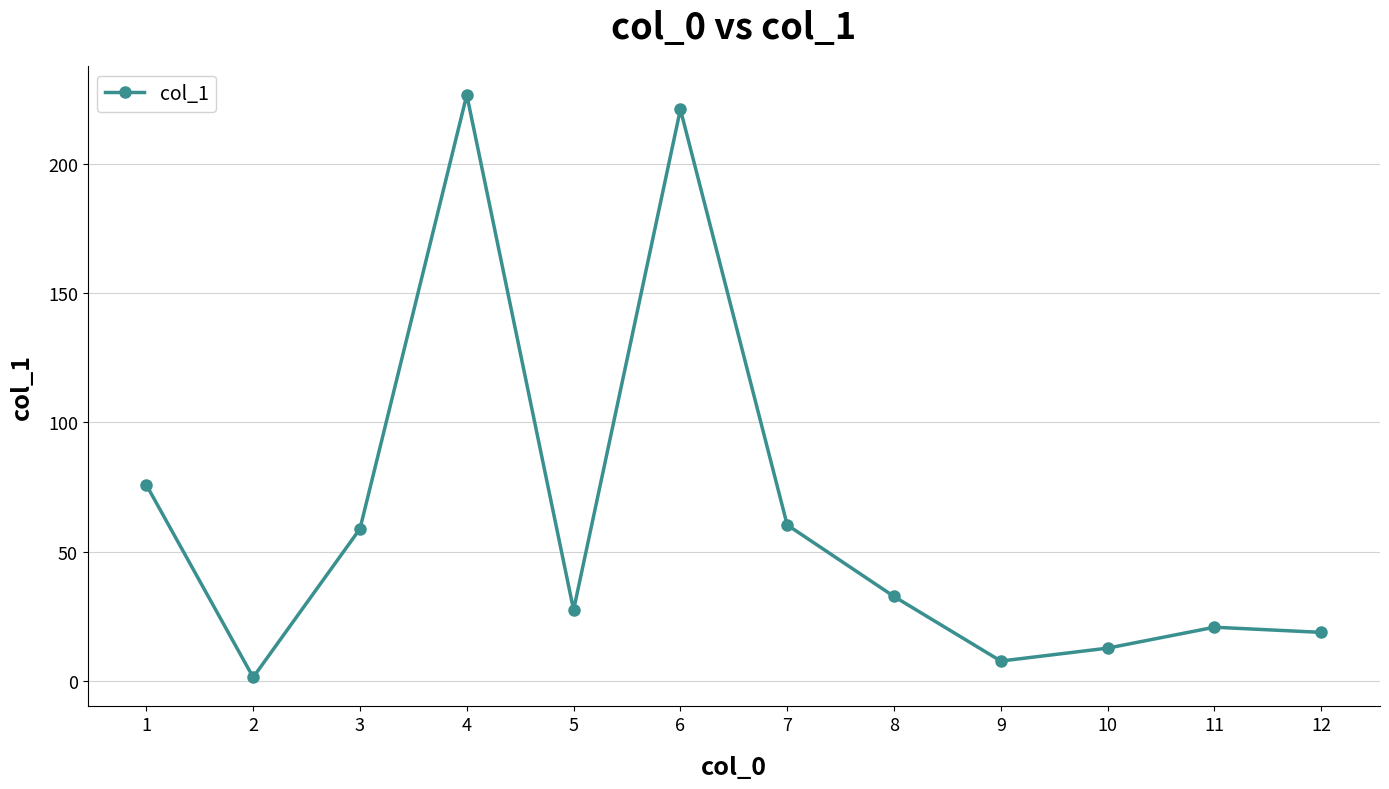

Reading right to left, extract all data points from this chart.

12=18.7	11=20.7	10=12.6	9=7.6	8=32.6	7=60.3	6=221.2	5=27.4	4=226.8	3=58.8	2=1.3	1=75.8